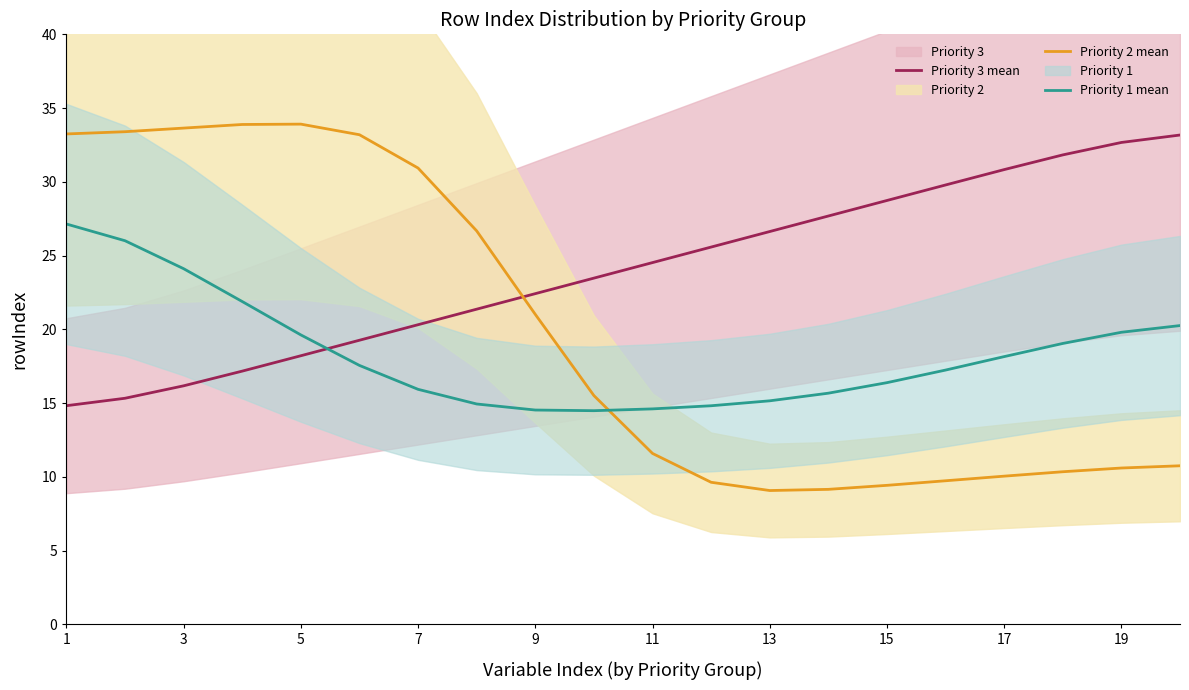

What is the maximum value for Priority 1 mean?

27.1